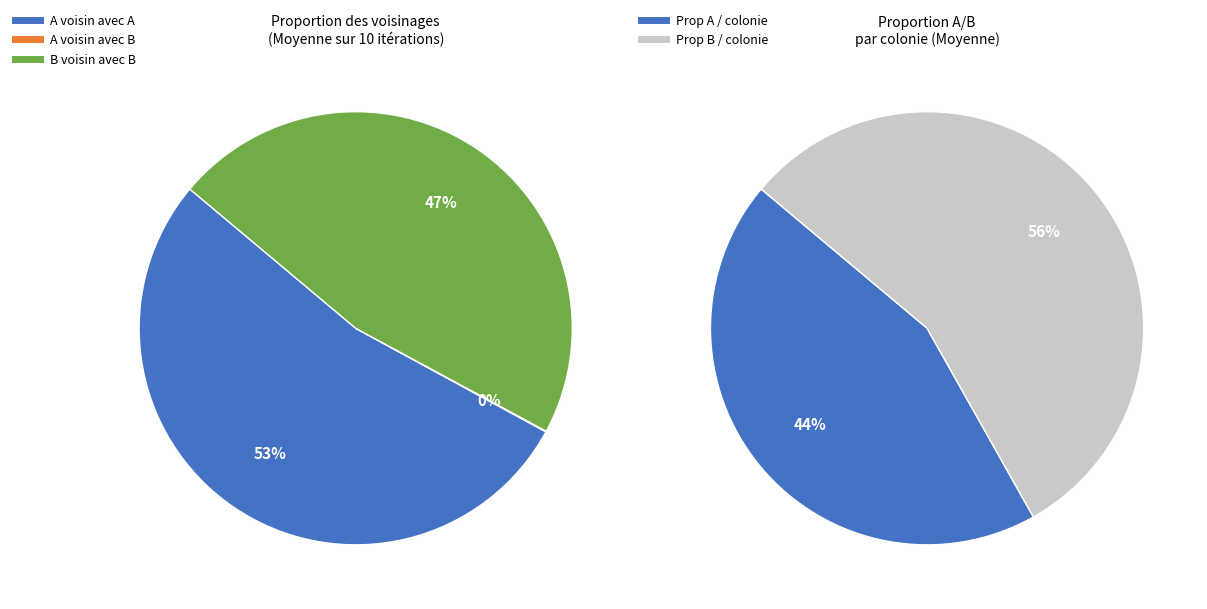

Which series changed the most between 3 and 6?

B voisin avec B